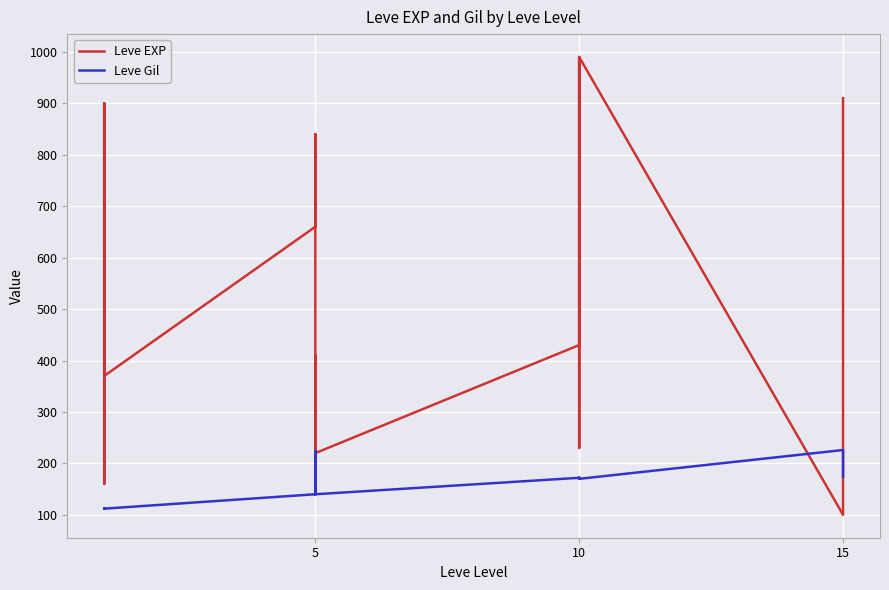

What is the average value of the Leve EXP series?

505